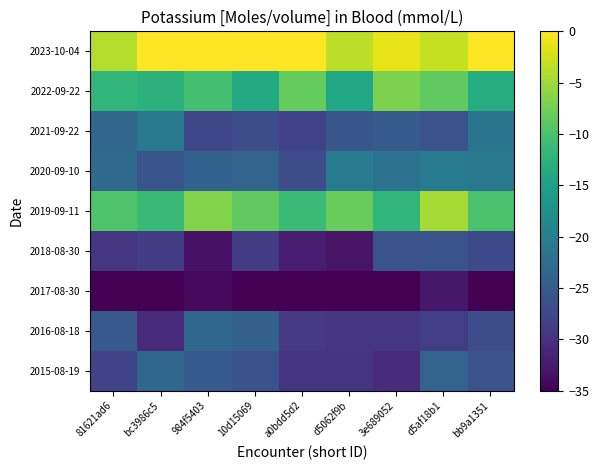

At which category does the chart reach its minimum across all series?

10d15069